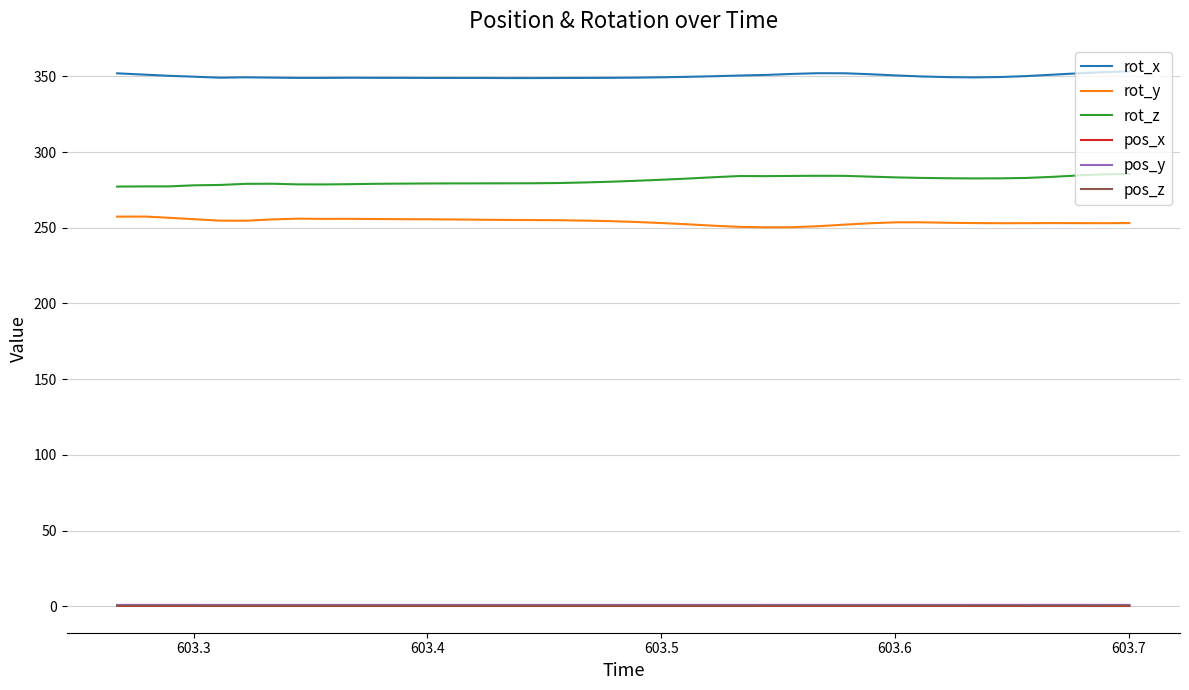

True or false: rot_y and pos_x intersect in this chart.

False